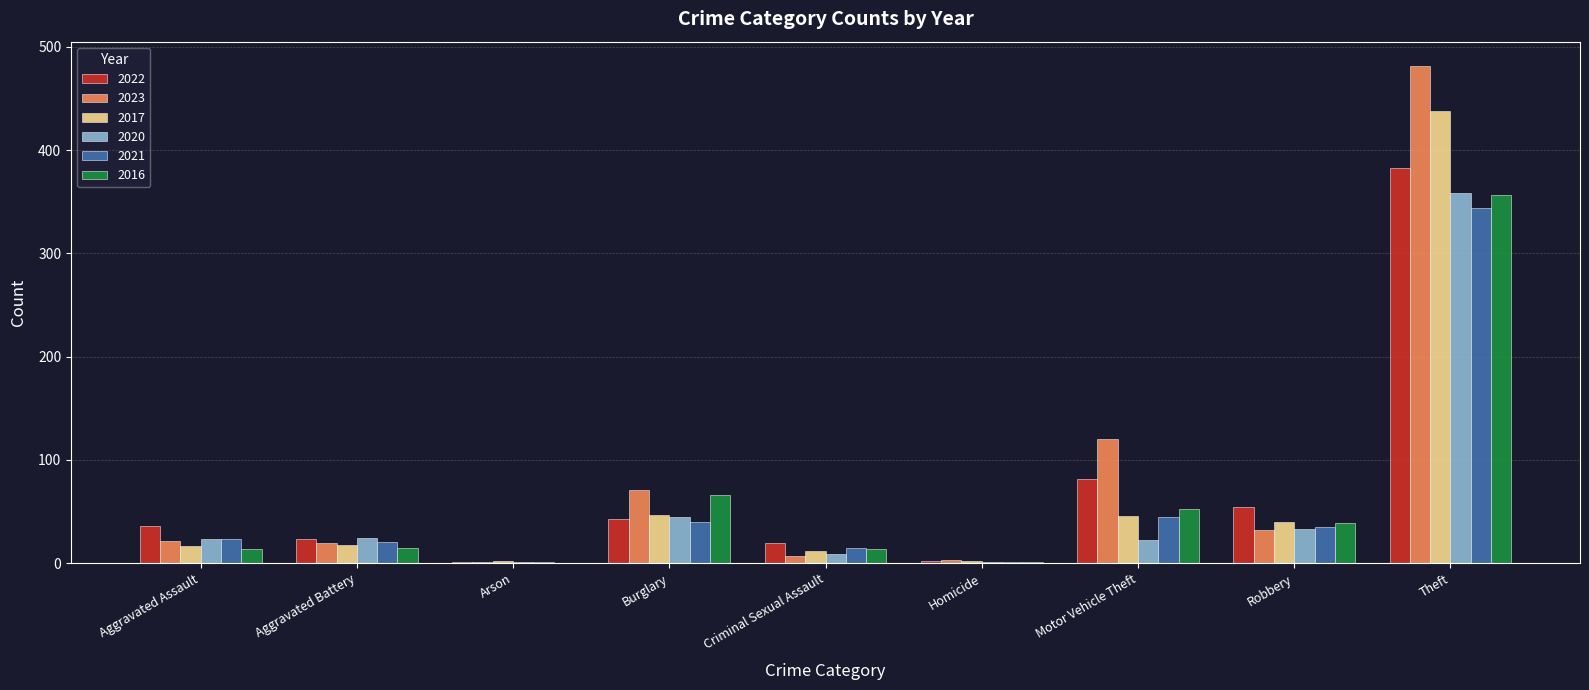

Is the value of 2023 at Arson greater than the value of 2022 at Theft?

No